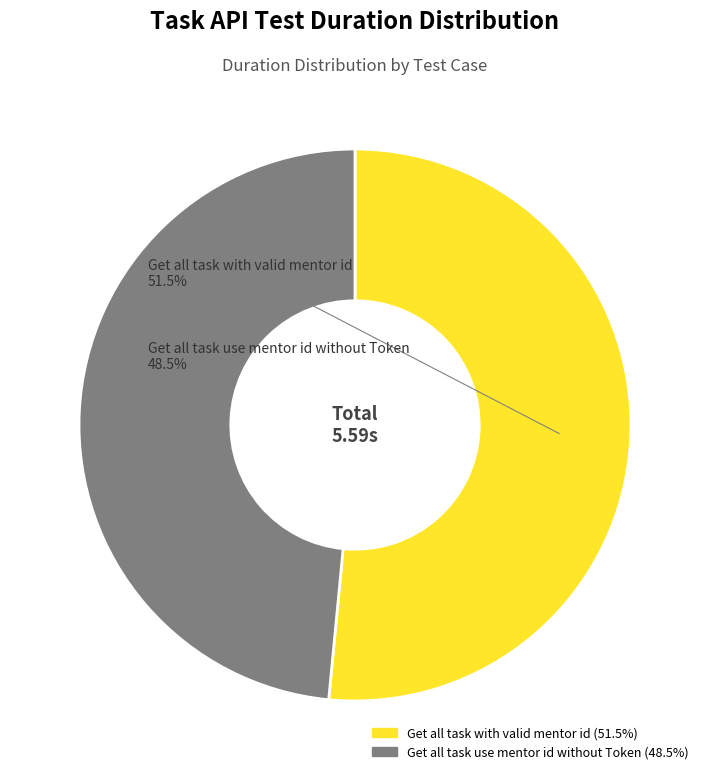

Which slice represents more than half of the pie?

Get all task with valid mentor id